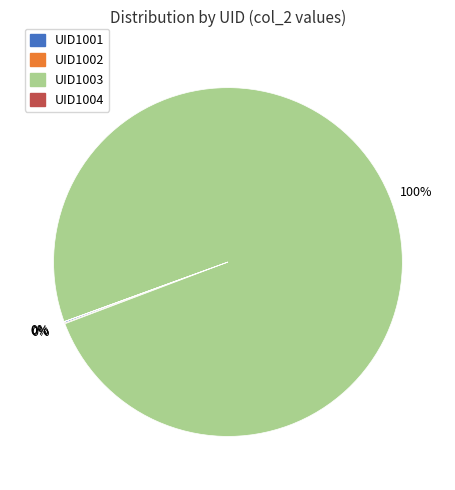

The UID1003 slice represents 100% of the pie. True or false?

True